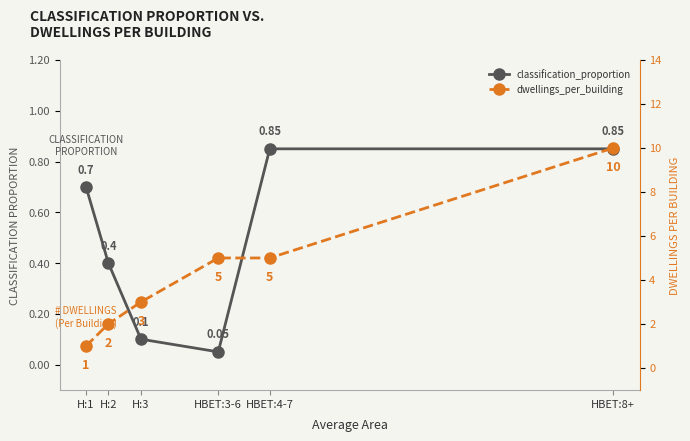

At how many categories does at least one series exceed 2?

4